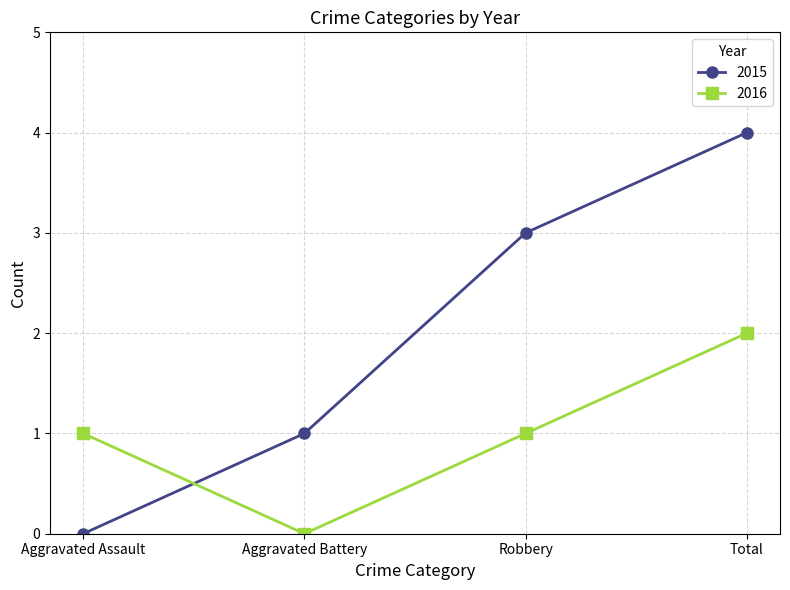

Which series ends up on top after the final intersection of 2016 and 2015?

2015